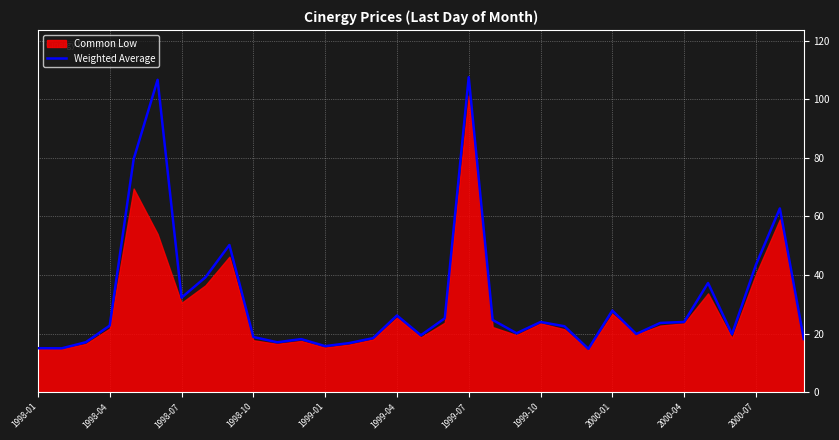

Reading left to right, extract all data points from this chart.

15.0	15.0	17.1	22.8	79.6	106.6	32.3	39.2	50.2	18.9	17.1	18.1	15.7	16.8	18.5	26.2	19.4	25.2	107.5	24.7	20.1	24.0	22.5	14.8	27.9	19.9	23.6	24.0	37.3	19.8	43.5	62.7	18.2